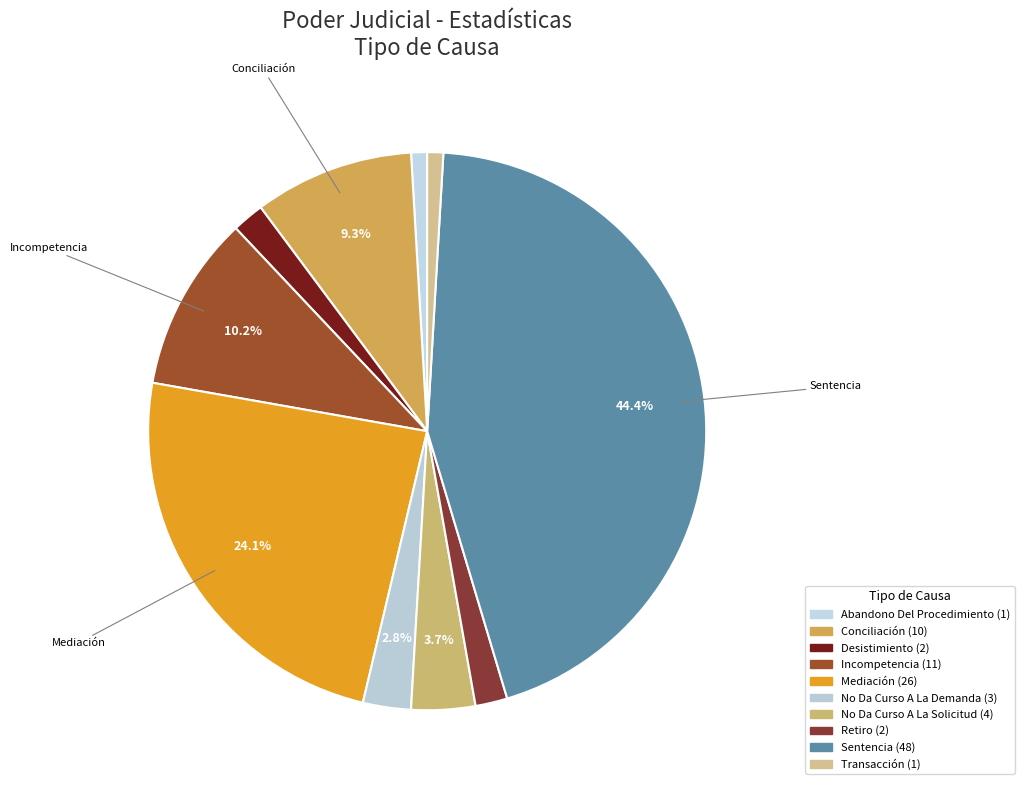

Count the number of slices in the pie.

10